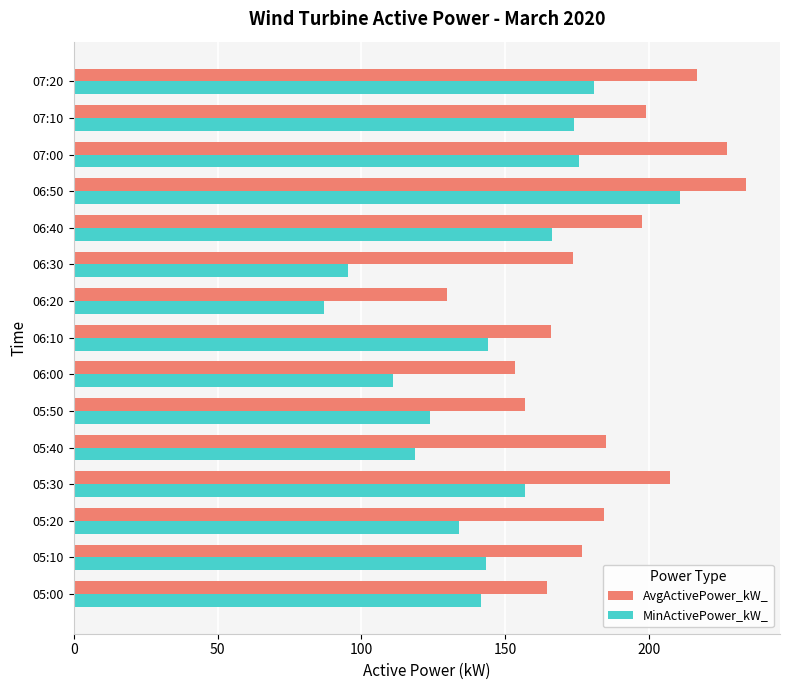

What value does the AvgActivePower_kW_ series have at 07:10?

198.9